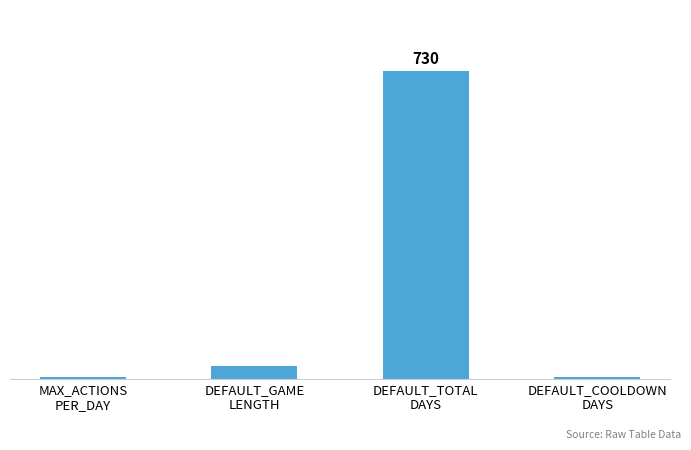

Where is the data nearest to the value 366?

DEFAULT_GAME
LENGTH